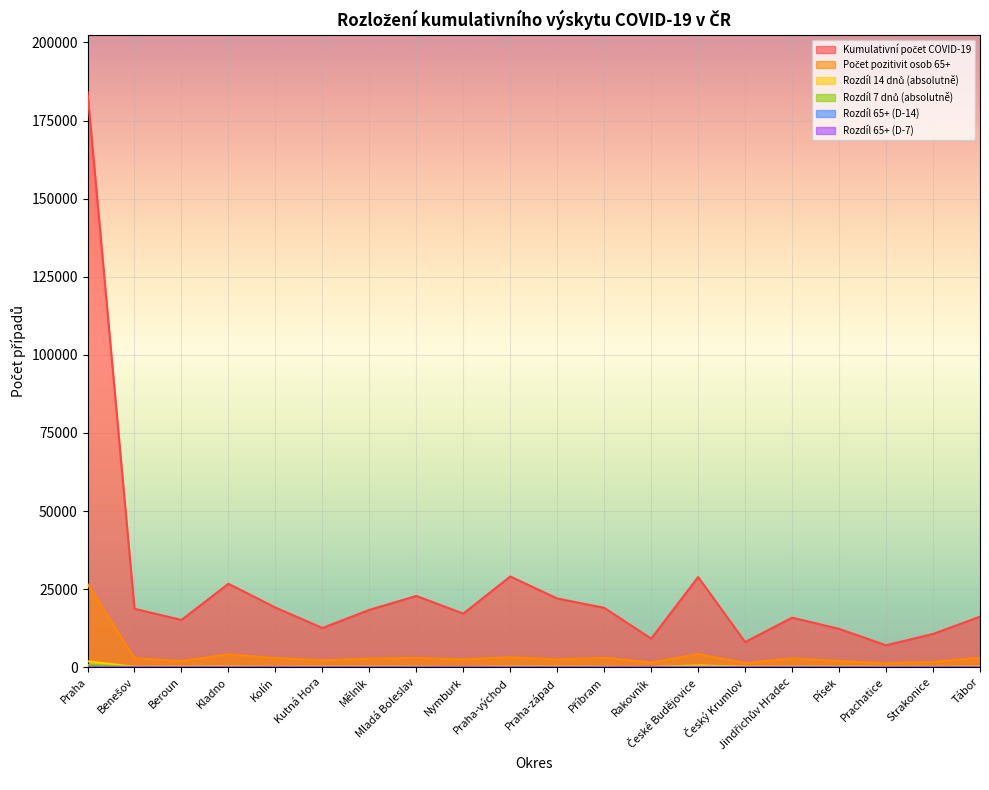

List the series in order of their peak value, highest first.

Kumulativní počet COVID-19, Počet pozitivit osob 65+, Rozdíl 14 dnů (absolutně), Rozdíl 7 dnů (absolutně), Rozdíl 65+ (D-14), Rozdíl 65+ (D-7)